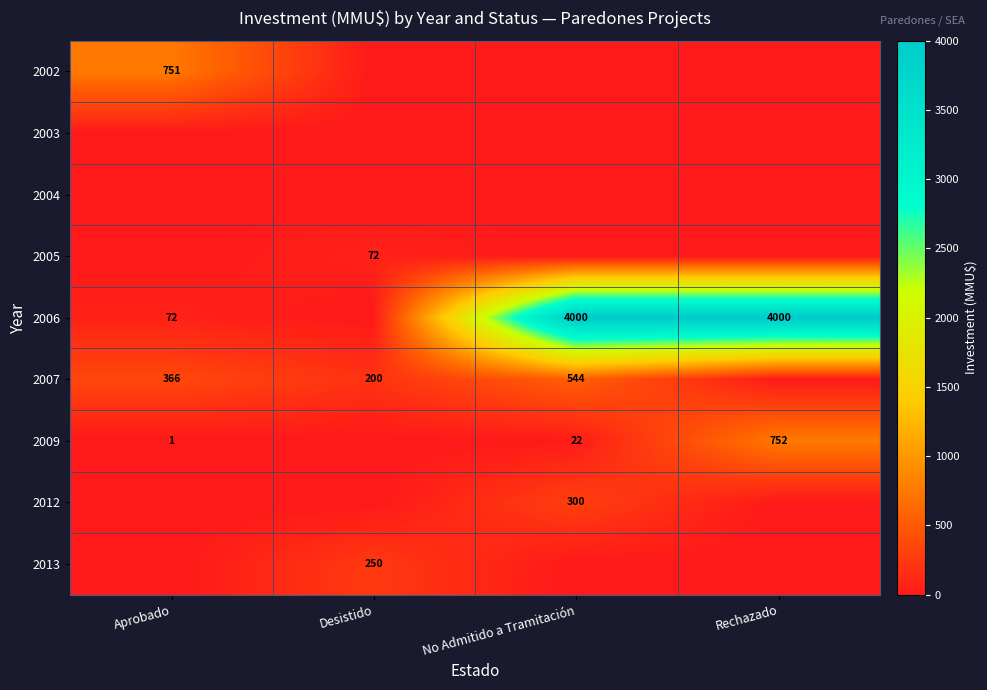

What is the difference between the 2009 values at Rechazado and Aprobado?

751